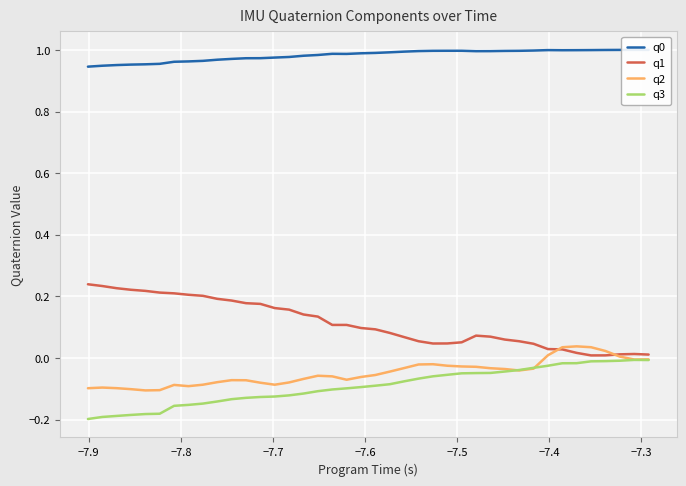

What is the sum of all q0 values?

39.3